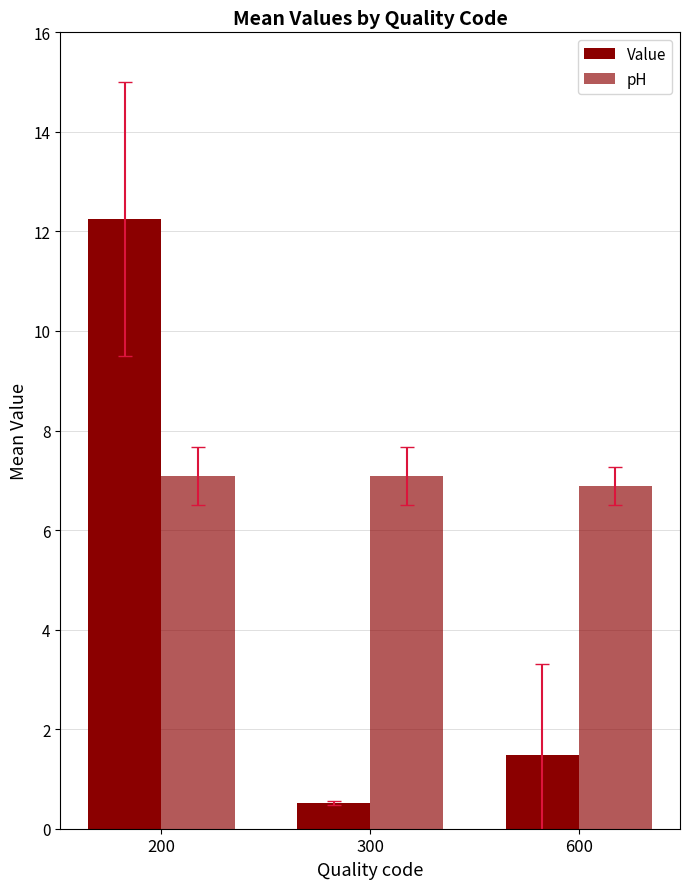

How many bars are there in each group?

2